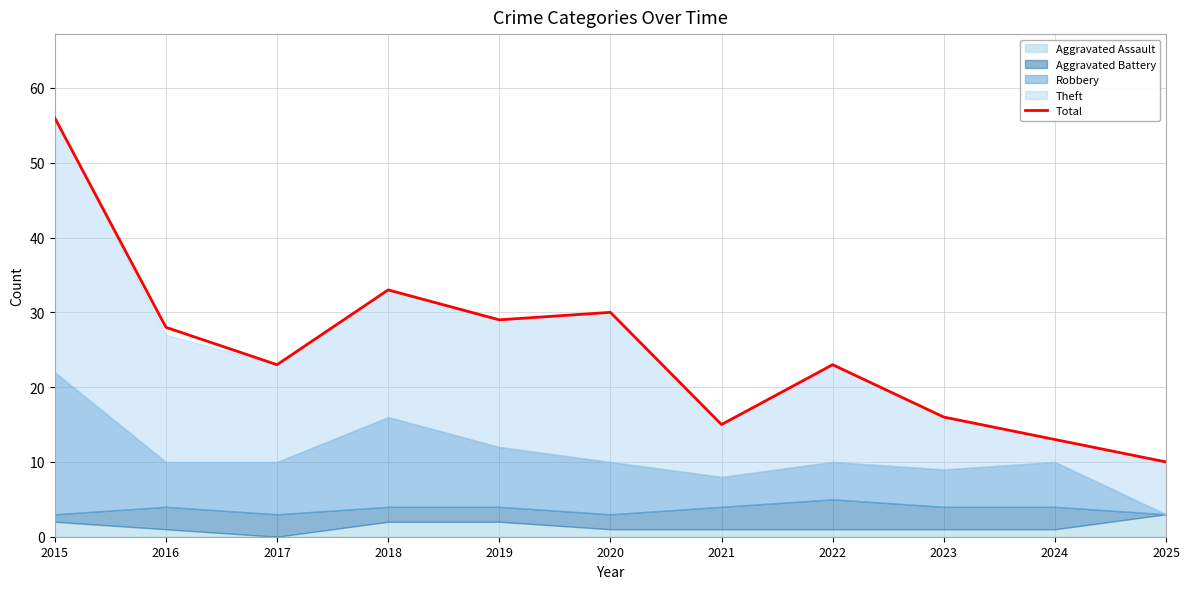

What is the sum of the values at 2022 and 2021?

38